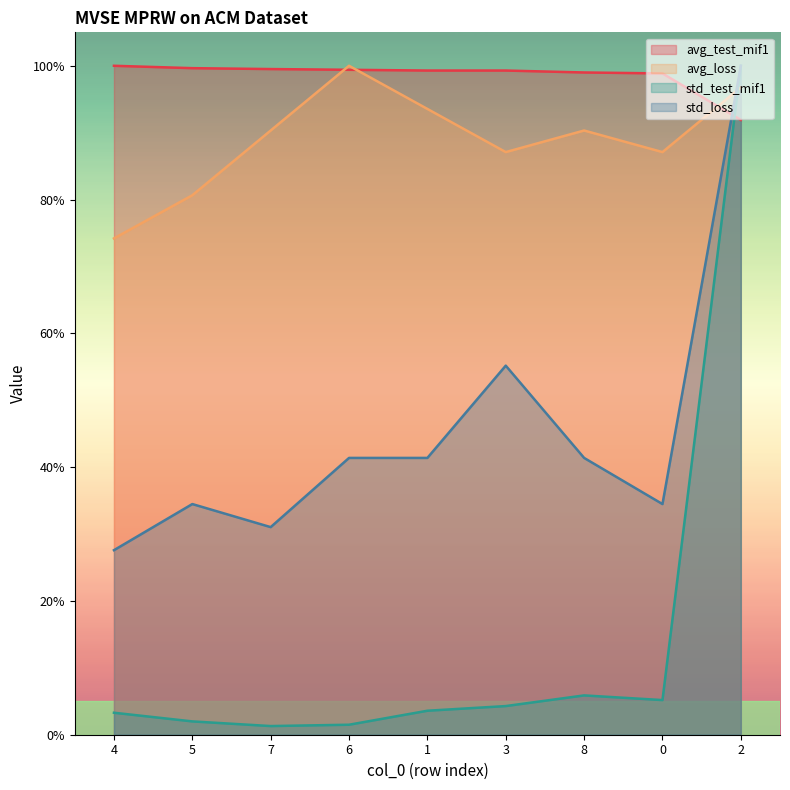

Is the value of std_loss at 8 greater than the value of avg_test_mif1 at 5?

No